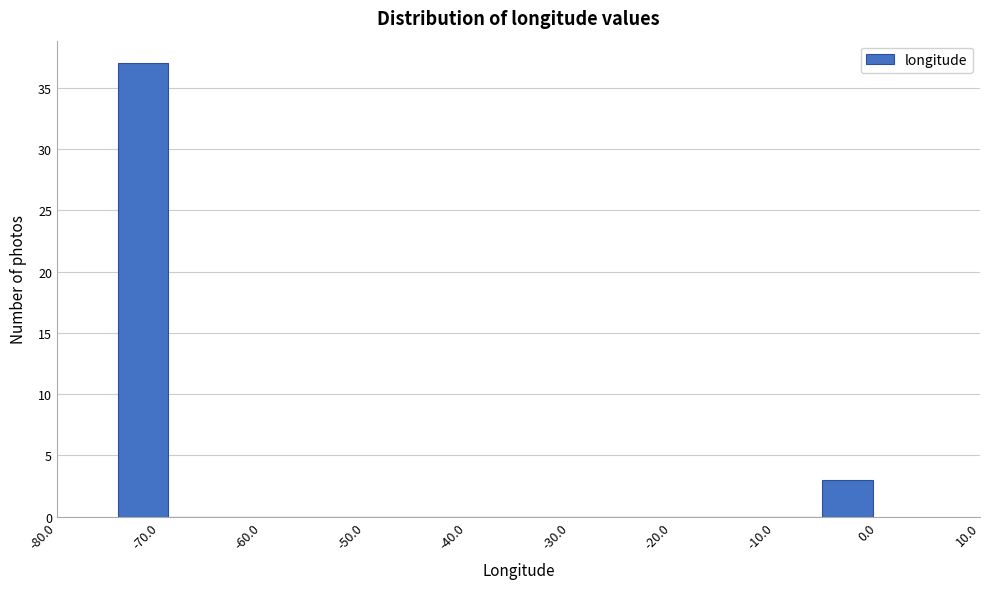

Reading left to right, list every bar in this chart as the range it spans on the x-axis followed by its height. Neither the bar edges nor the heights are printed on the chart, so give them approximately, as read against the axes.

-74 to -69: 37
-69 to -64: 0
-64 to -59: 0
-59 to -54: 0
-54 to -50: 0
-50 to -45: 0
-45 to -40: 0
-40 to -35: 0
-35 to -30: 0
-30 to -25: 0
-25 to -20: 0
-20 to -15: 0
-15 to -10: 0
-10 to -5: 0
-5 to 0: 3